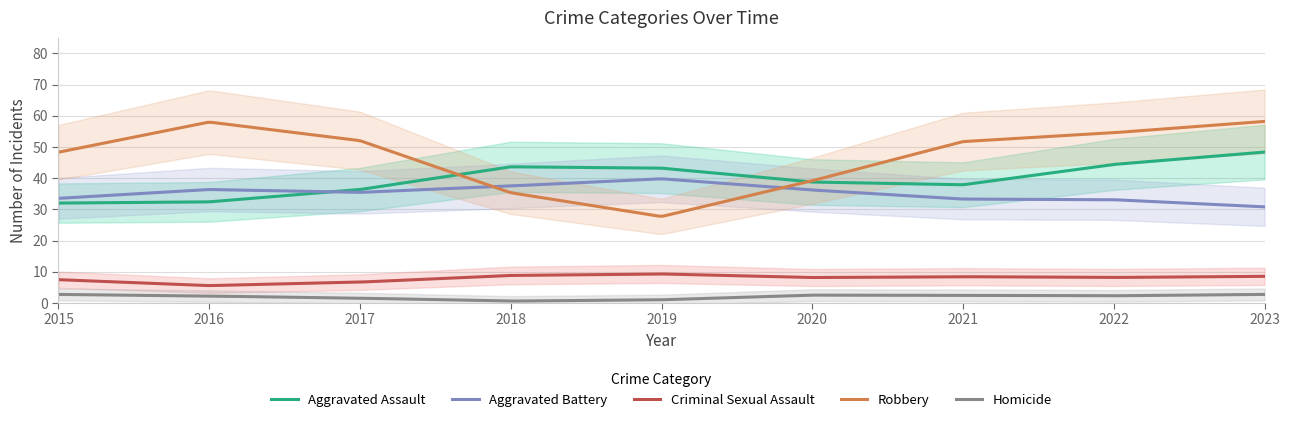

True or false: Aggravated Battery and Homicide intersect in this chart.

False